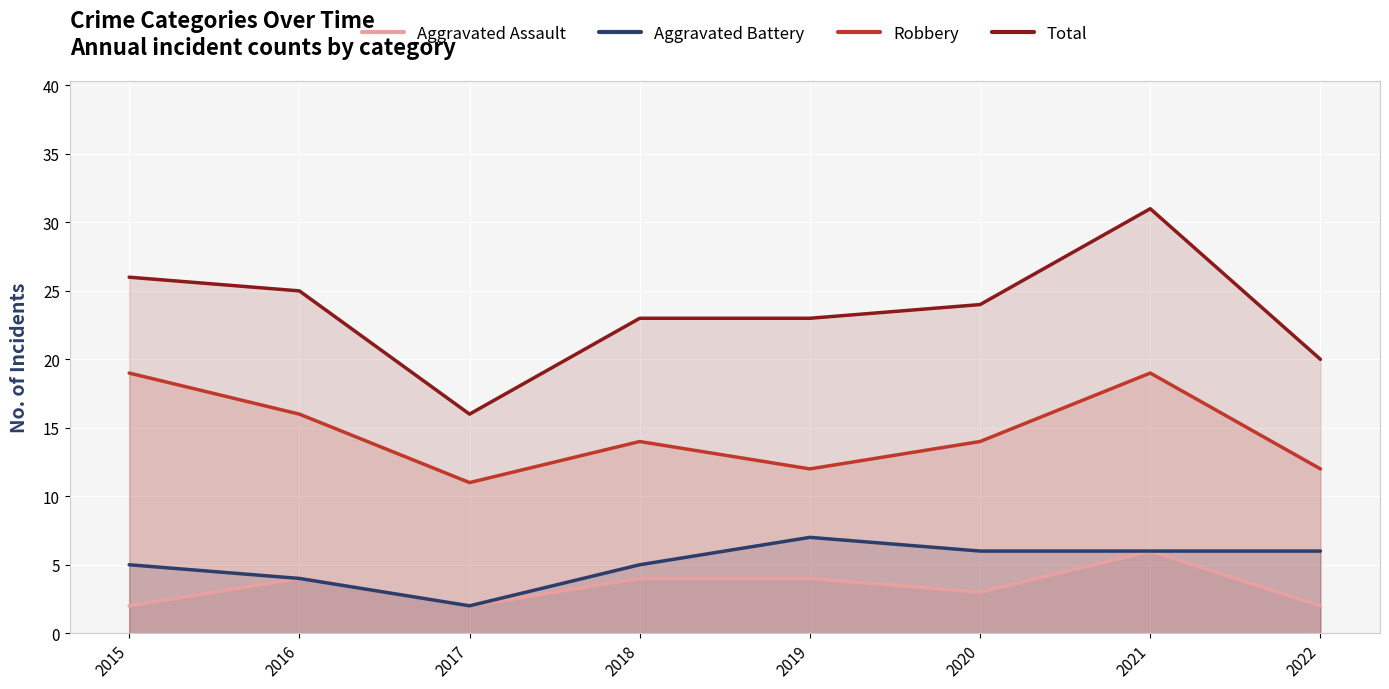

Is the value of Aggravated Battery at 2022 greater than the value of Aggravated Assault at 2019?

Yes